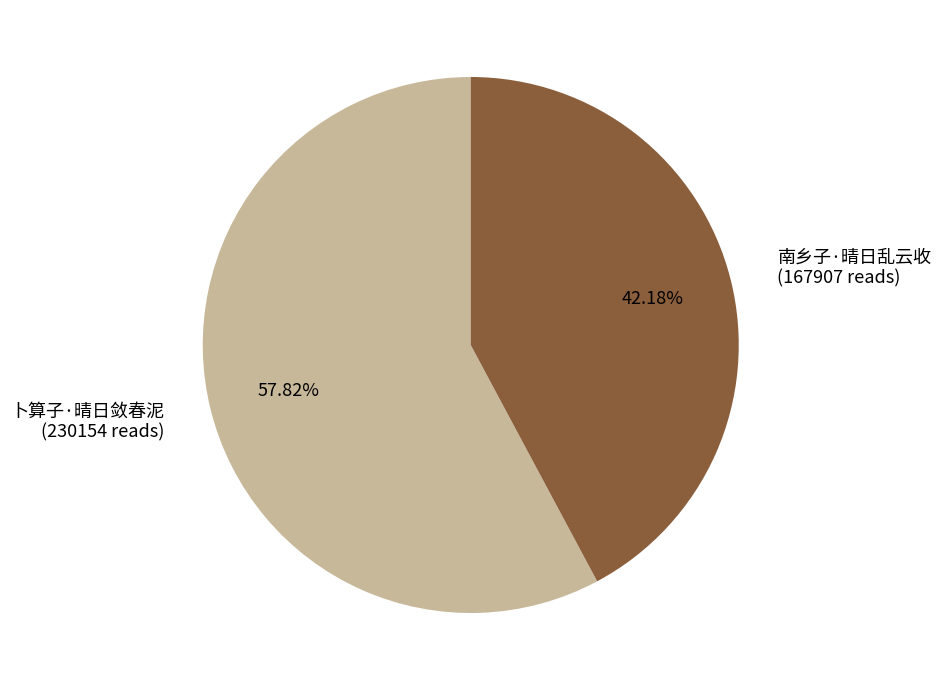

How many slices are in this pie chart?

2